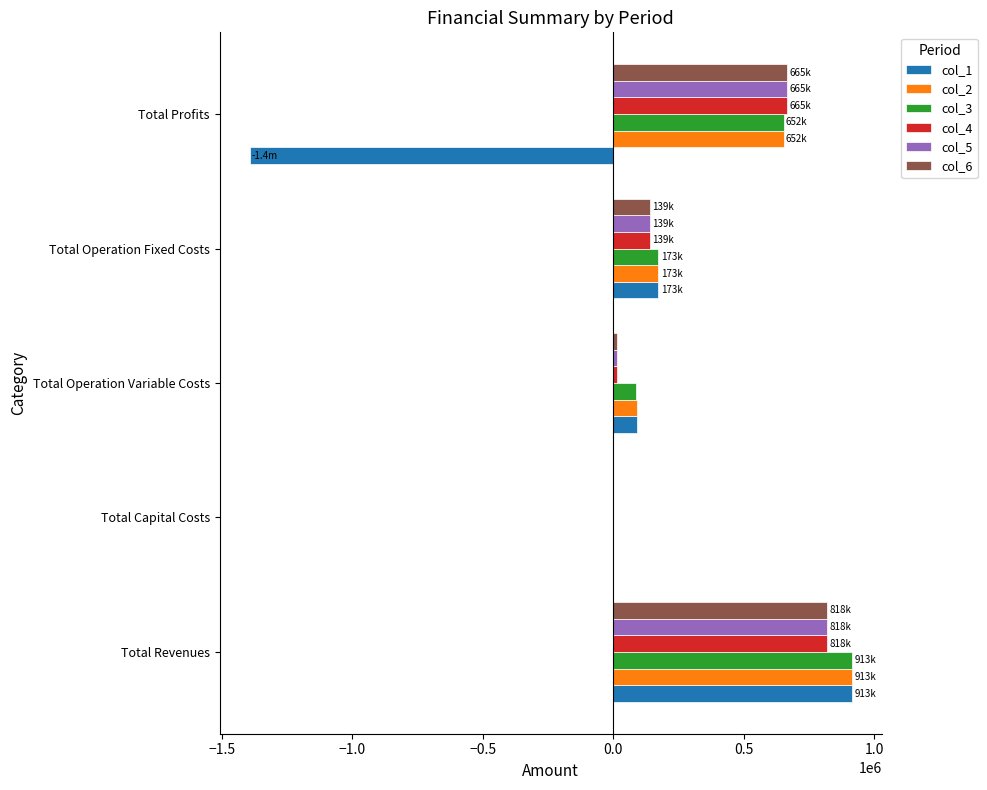

What is the sum of all col_5 values?

1635662.3